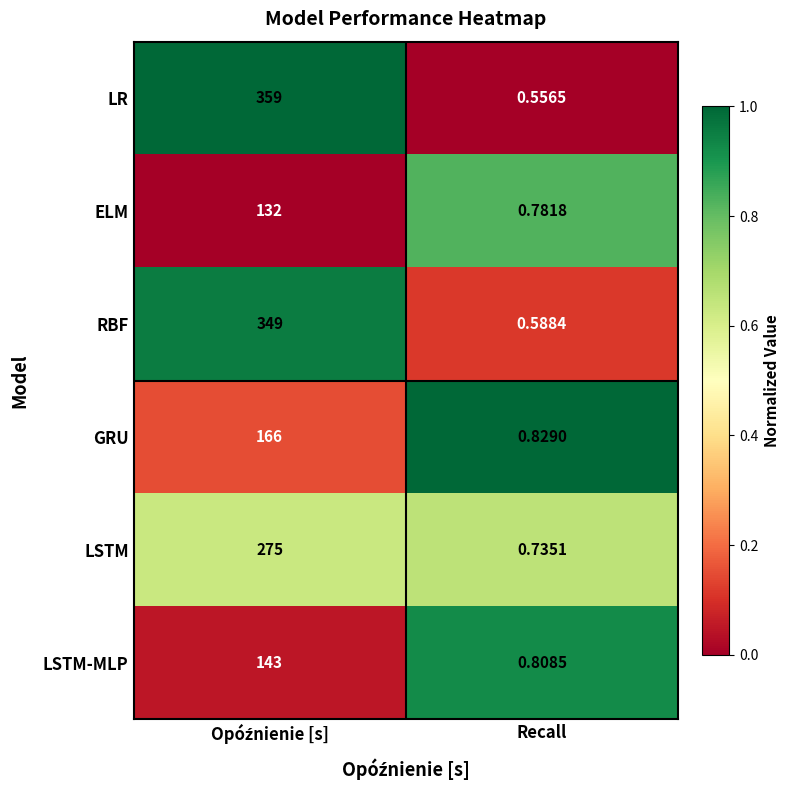

At which label does LR reach its minimum?

Recall